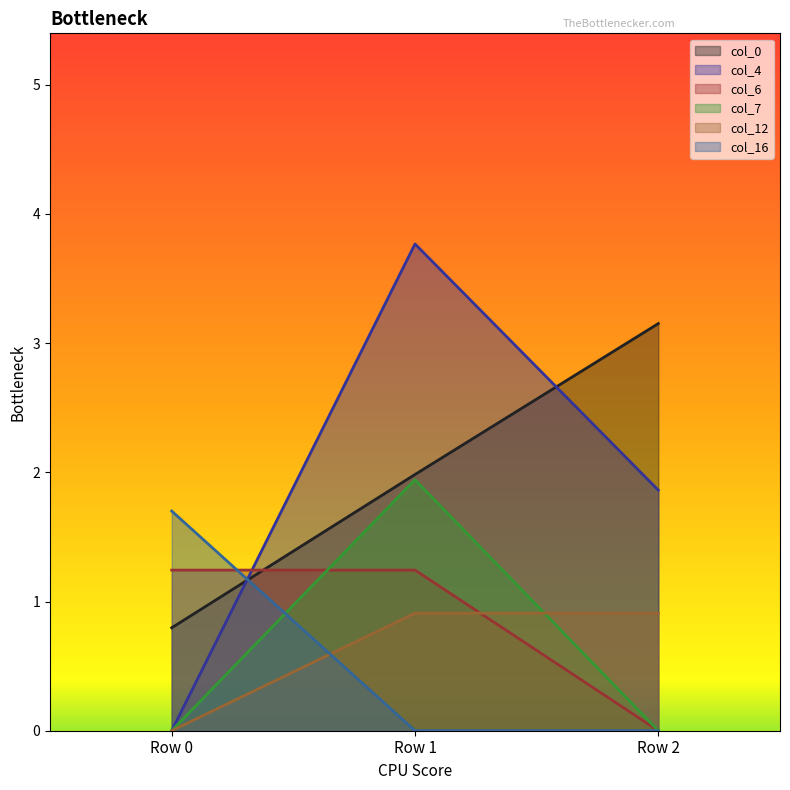

Reading left to right, list all the values displayed in this chart.

col_0: 0.8	2.0	3.2
col_4: 0.0	3.8	1.9
col_6: 1.2	1.2	0.0
col_7: 0.0	1.9	0.0
col_12: 0.0	0.9	0.9
col_16: 1.7	0.0	0.0